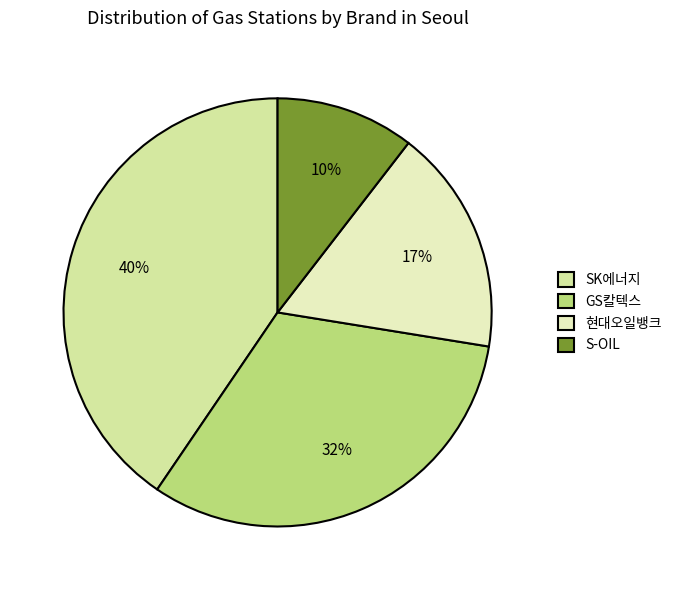

True or false: SK에너지 accounts for 34% of the total.

False